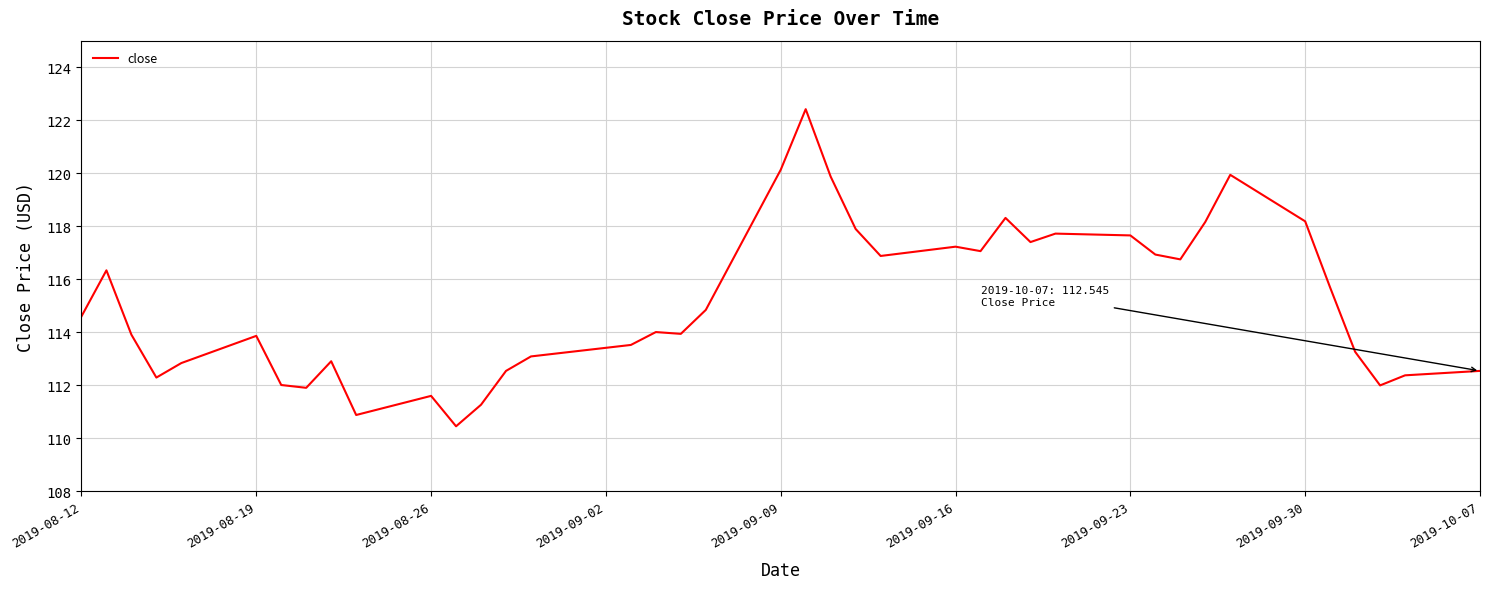

What is the difference between the maximum and minimum values?

12.0